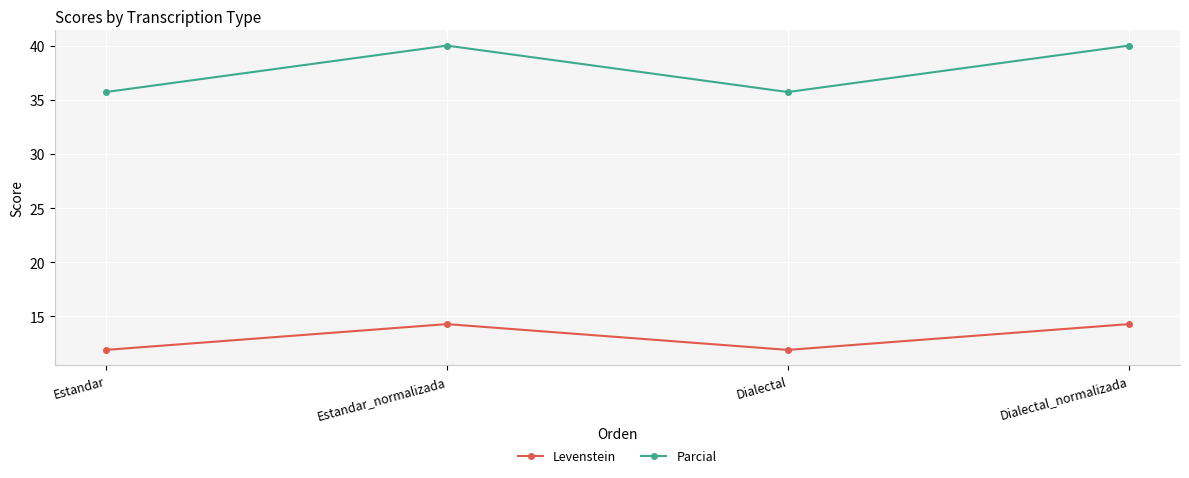

What is the label of the 4th point from the left?

Dialectal_normalizada